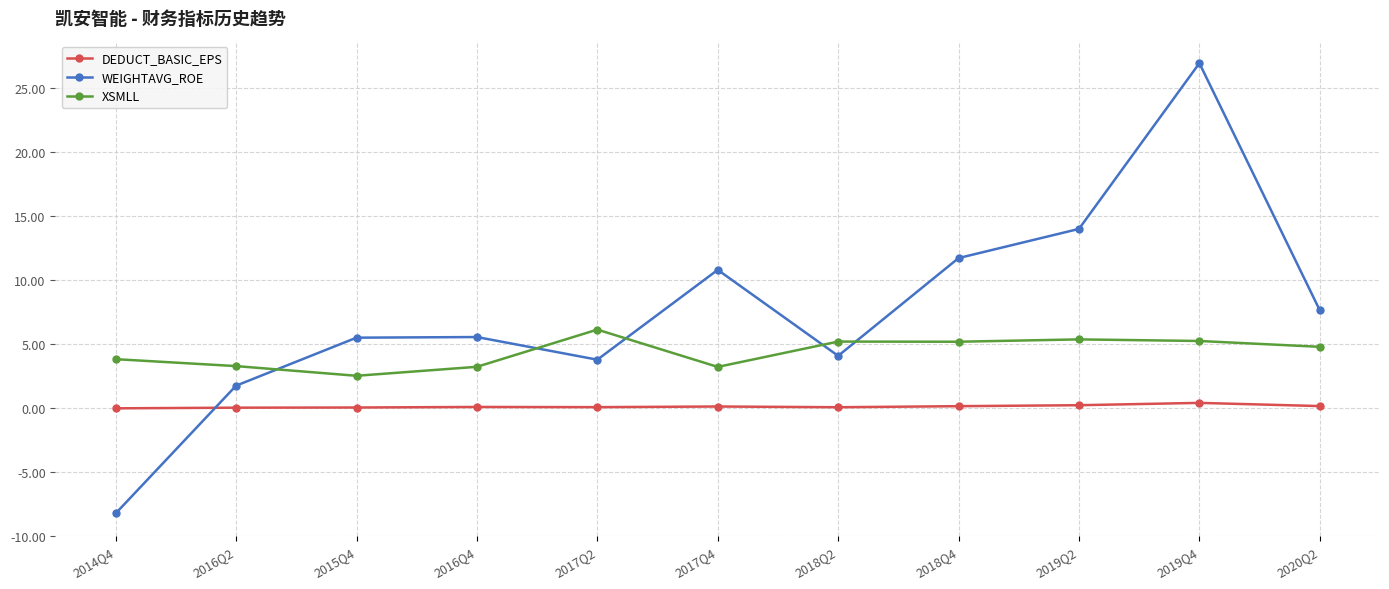

True or false: WEIGHTAVG_ROE has a value of 7.6 at 2020Q2.

True